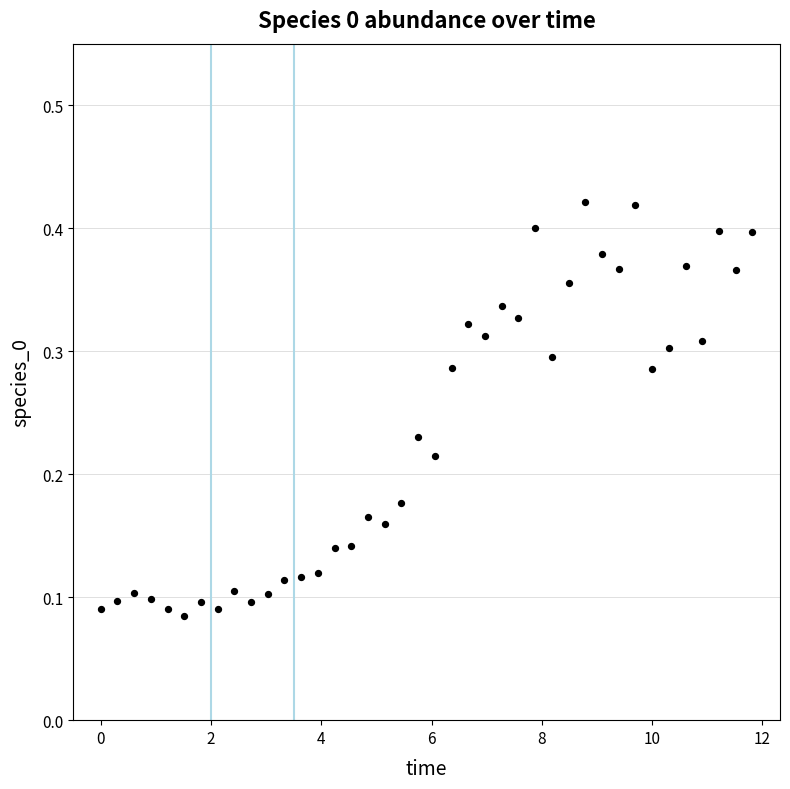

What is the range of X values (max minus min)?

11.8